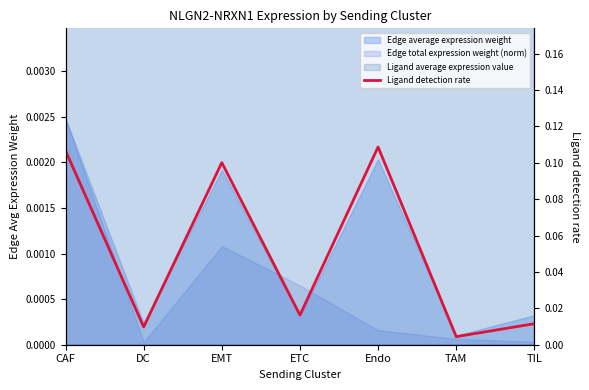

What is the label of the 6th point from the left?

TAM